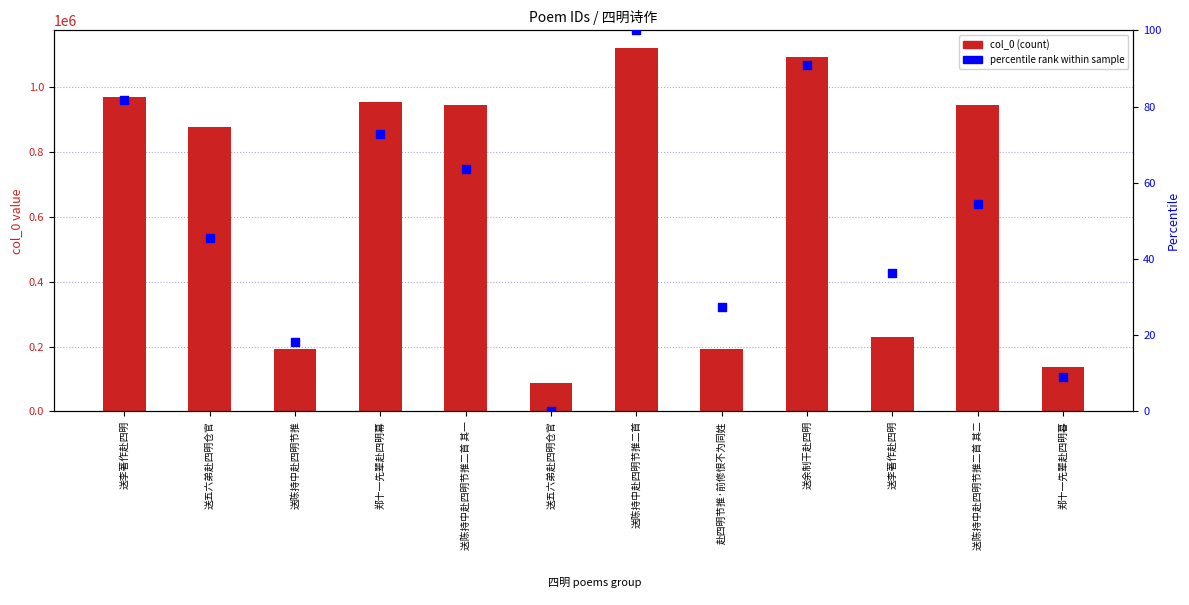

Is the value of percentile rank at 送余制干赴四明 greater than the value of col_0 at 送陈持中赴四明节推二首?

No